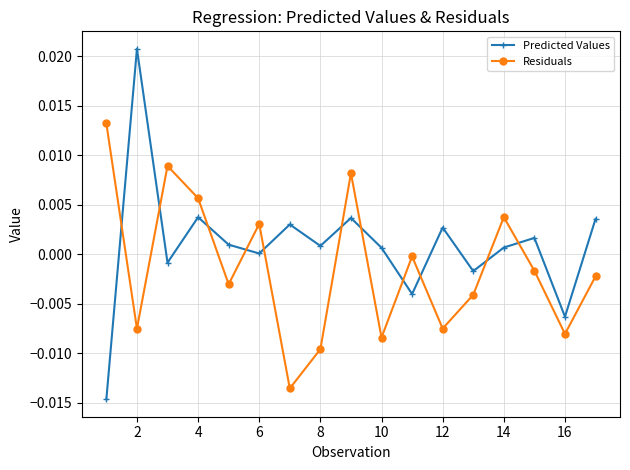

How many categories are shown in the chart?

17